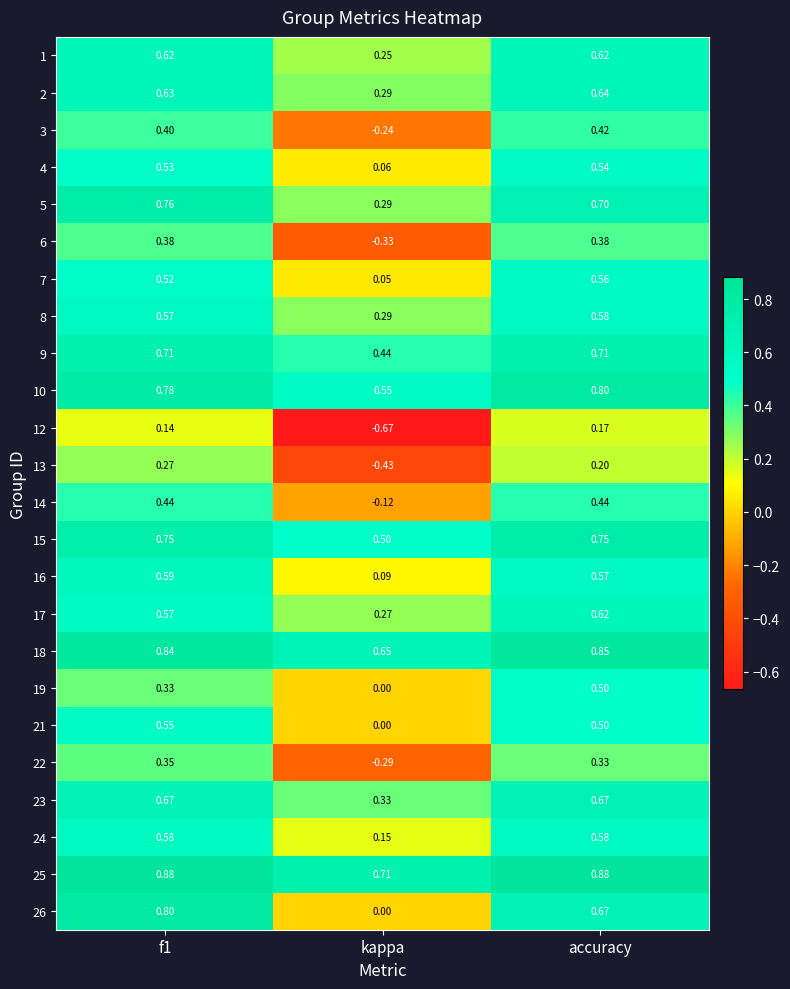

How many data points does each series have?

3